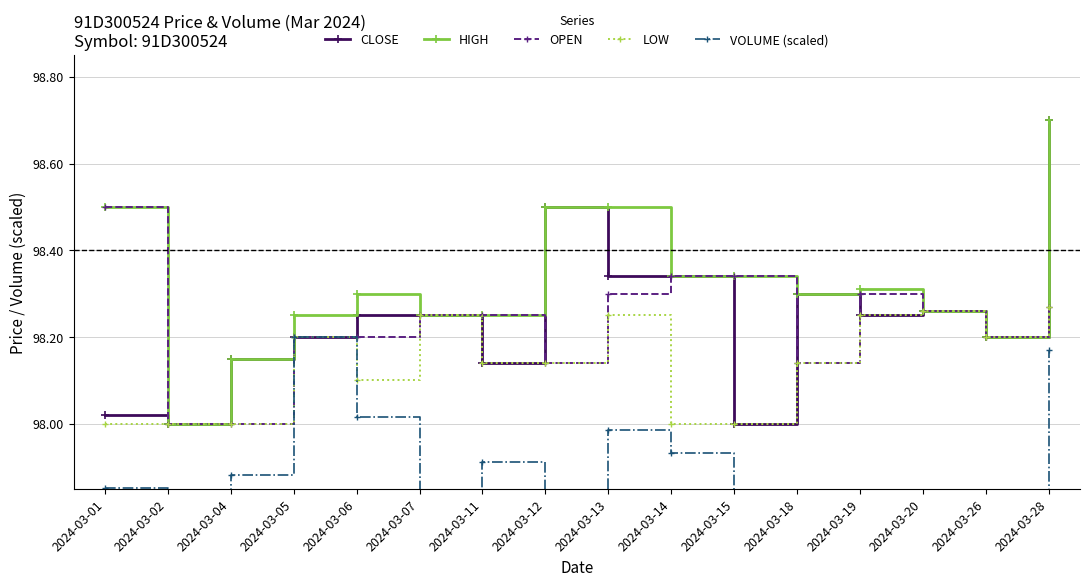

What are all the series names shown in the legend?

CLOSE, HIGH, OPEN, LOW, VOLUME (scaled)